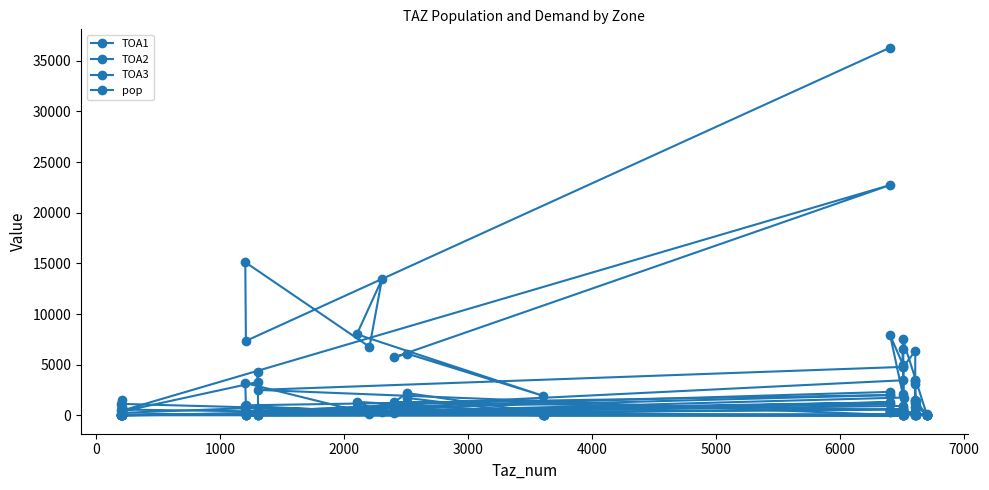

Reading left to right, what are all the values shown in this chart?

TOA1: 2004.7	989.5	3189.0	153.2	287.2	1332.7	237.5	2201.7	1309.0	557.1	8.3	522.0	0.0	271.0	7.6	0.0	0.0	364.6	3459.0	159.2	0.0	0.0	1414.3	228.5	80.1	88.3	3371.0	137.5	101.3	231.1	33.3	513.3	317.5	42.2	0.0	0.0	215.3	750.7	244.9
TOA2: 1998.5	335.8	724.3	311.4	640.2	801.0	76.2	691.0	528.0	1111.9	14.4	23.1	0.0	50.3	94.0	0.0	0.0	97.6	629.0	316.0	0.0	53.0	48.3	160.0	175.2	72.7	783.0	289.1	210.6	351.8	549.0	240.8	336.4	87.4	0.0	0.0	176.2	131.2	12.7
TOA3: 2315.1	430.0	930.0	360.7	751.8	449.2	86.9	1719.0	265.1	1286.4	16.0	119.0	0.0	871.0	1130.0	0.0	0.0	114.0	930.0	360.6	0.0	158.0	52.5	247.8	191.3	79.7	1516.0	311.9	226.4	404.2	709.0	266.5	384.4	102.3	0.0	0.0	207.3	153.2	14.3
pop: 36297.0	7346.5	15116.6	6762.8	13421.6	8005.7	1920.9	6096.8	5735.9	22733.5	475.6	690.0	0.0	1498.6	570.9	0.0	0.0	2510.6	4781.0	7516.0	0.0	0.0	937.6	3046.2	3480.8	1378.9	1214.9	6352.0	4763.8	6585.7	2063.4	4930.9	7912.6	1757.0	0.0	0.0	4258.6	3296.3	386.9